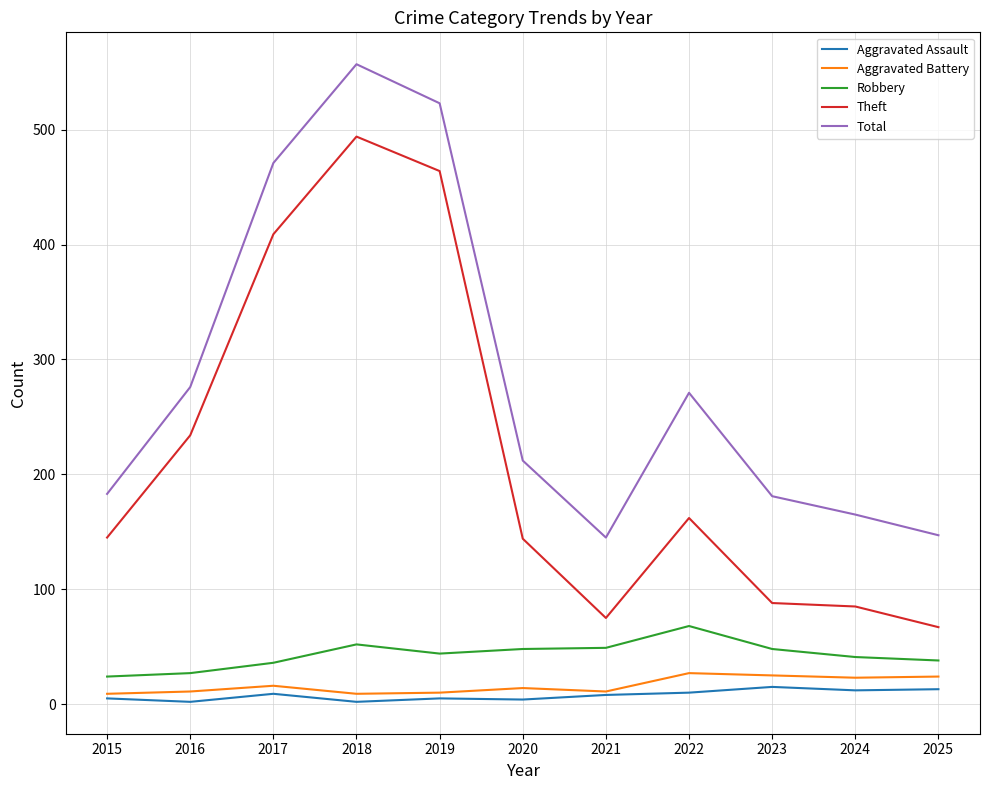

What are all the series names shown in the legend?

Aggravated Assault, Aggravated Battery, Robbery, Theft, Total